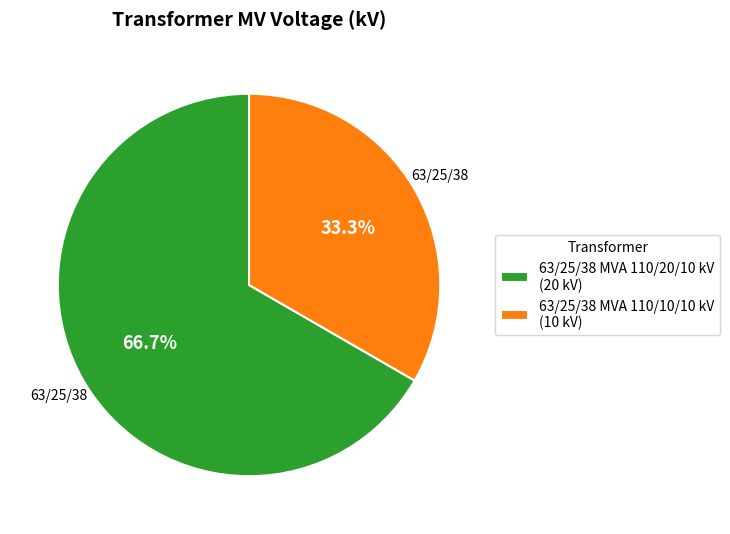

Is there a majority slice in this chart?

Yes